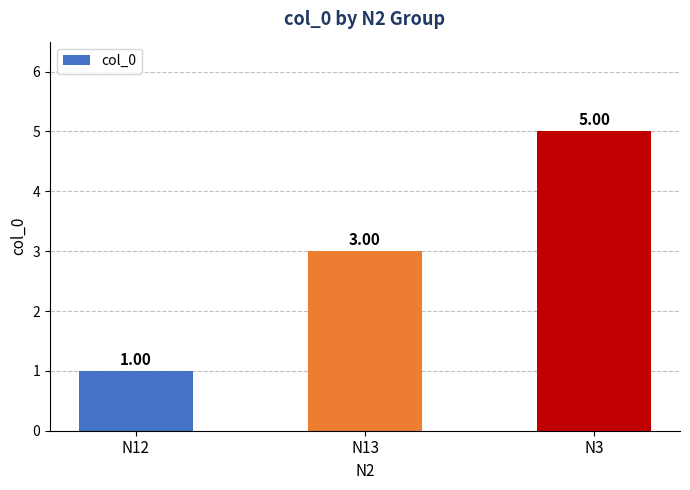

What is the difference between the values at N3 and N13?

2